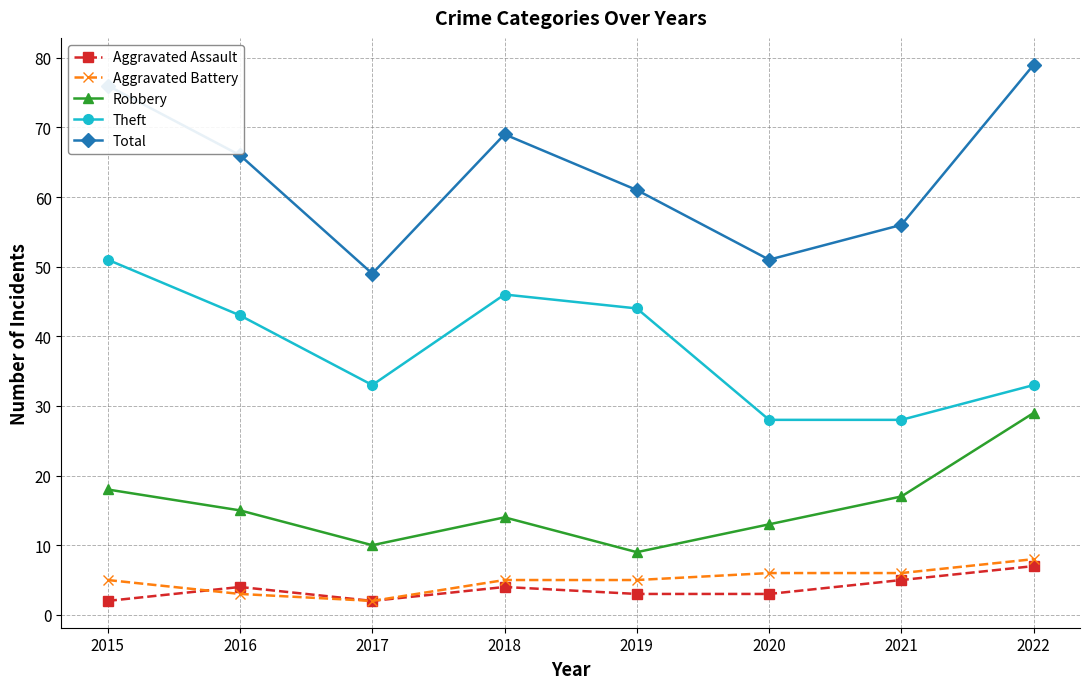

Reading right to left, transcribe all the data shown in this chart.

Aggravated Assault: 2022=7	2021=5	2020=3	2019=3	2018=4	2017=2	2016=4	2015=2
Aggravated Battery: 2022=8	2021=6	2020=6	2019=5	2018=5	2017=2	2016=3	2015=5
Robbery: 2022=29	2021=17	2020=13	2019=9	2018=14	2017=10	2016=15	2015=18
Theft: 2022=33	2021=28	2020=28	2019=44	2018=46	2017=33	2016=43	2015=51
Total: 2022=79	2021=56	2020=51	2019=61	2018=69	2017=49	2016=66	2015=76